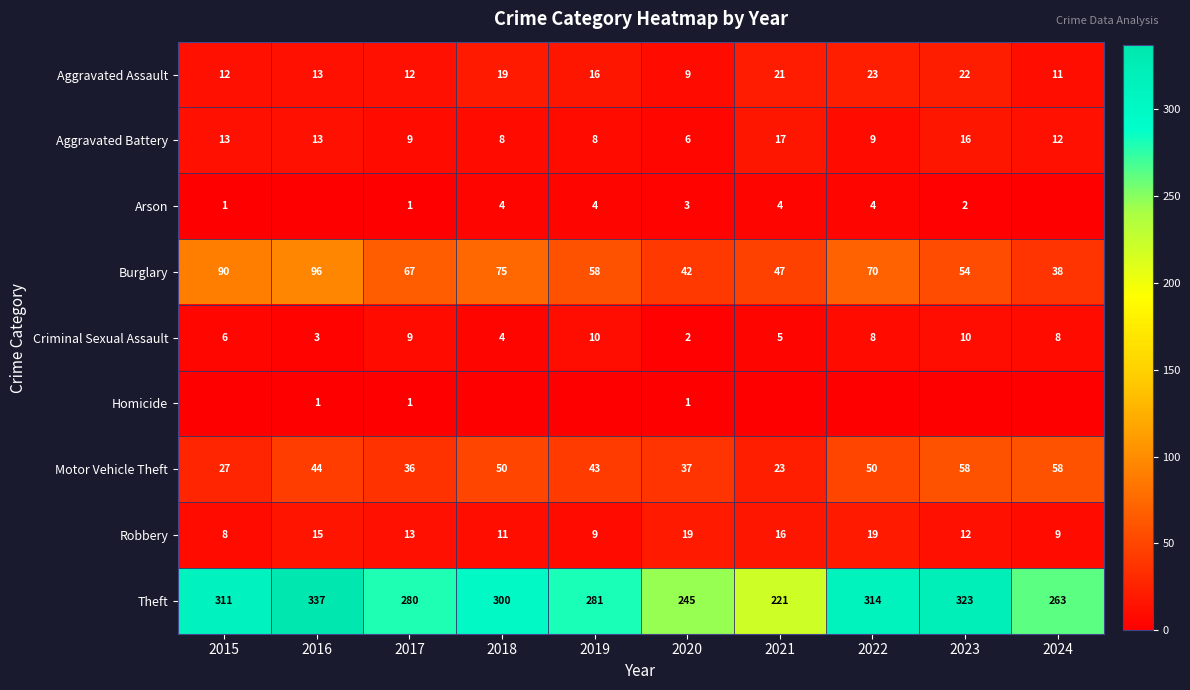

Where does the Robbery series first go above 13?

2016